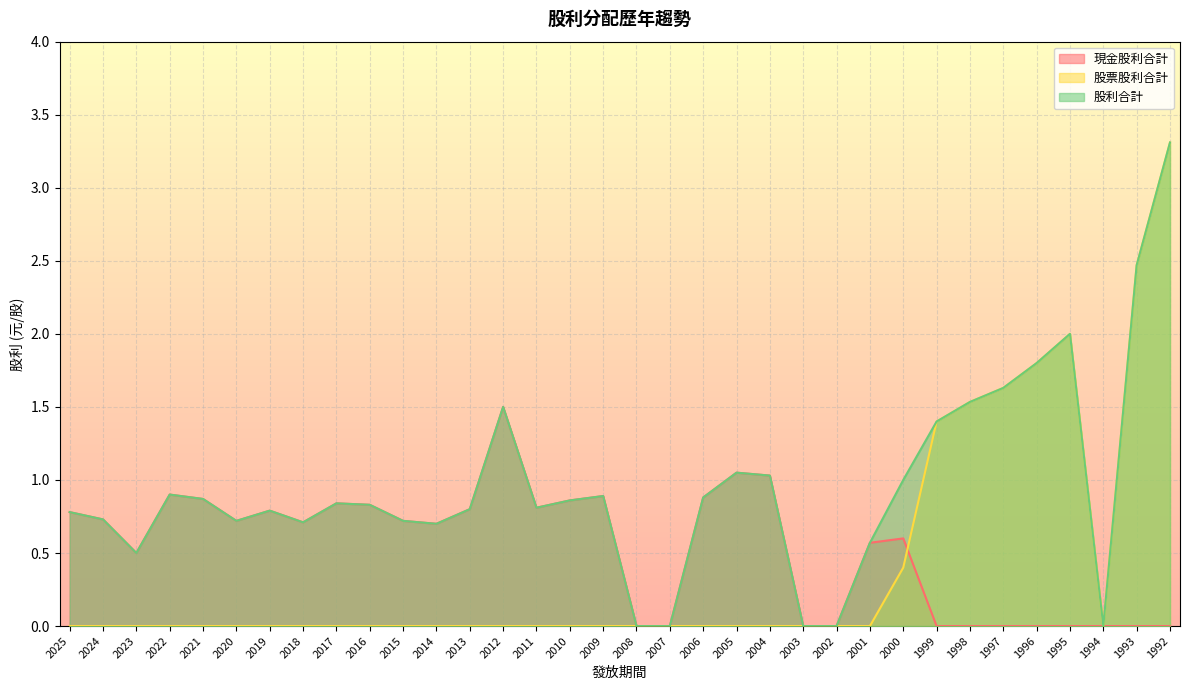

Rank the series by their average value, from lowest to highest.

股票股利合計, 現金股利合計, 股利合計